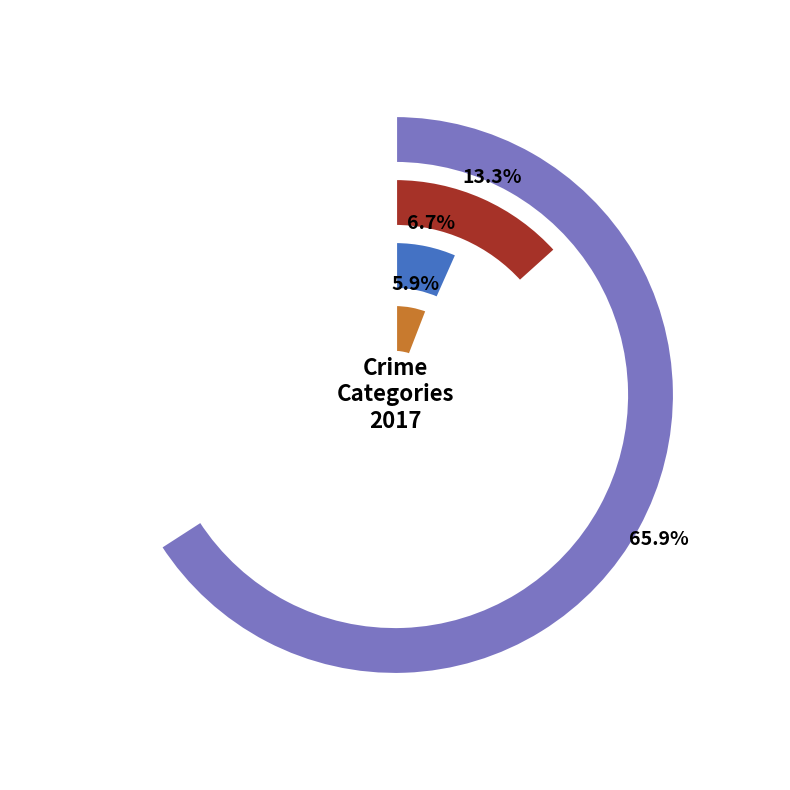

Between Aggravated Battery and Theft, which is larger?

Theft